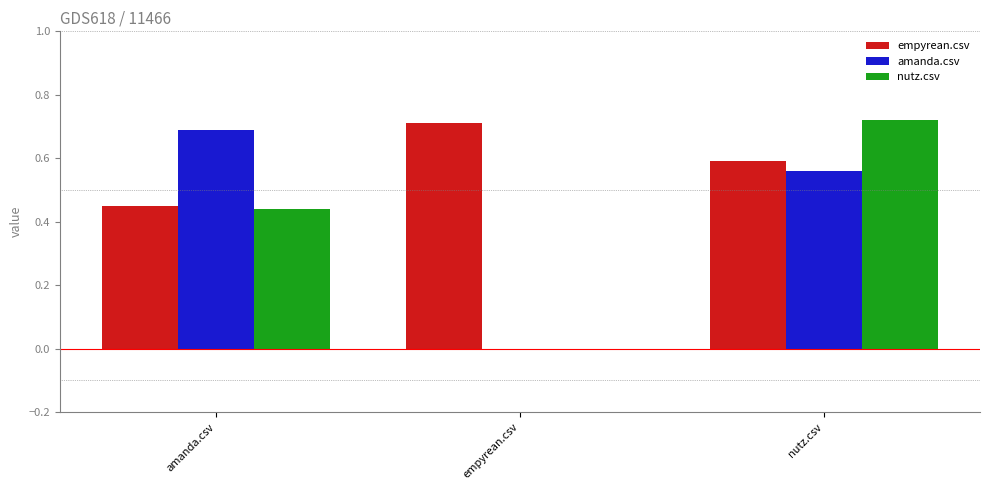

What is the difference between the empyrean.csv values at nutz.csv and empyrean.csv?

0.1